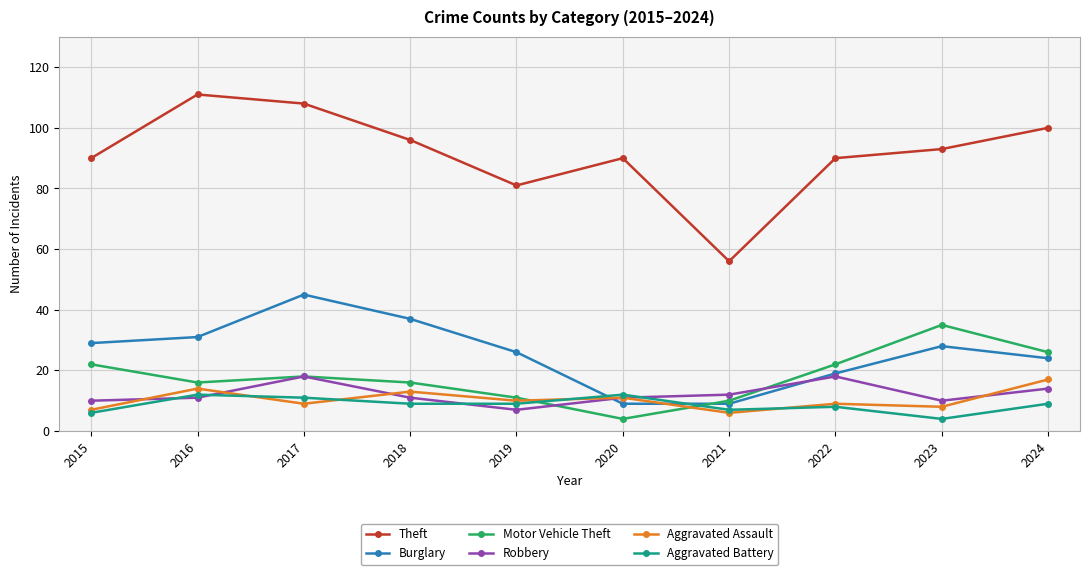

What is the difference between the second highest and minimum values in the Aggravated Assault series?

8